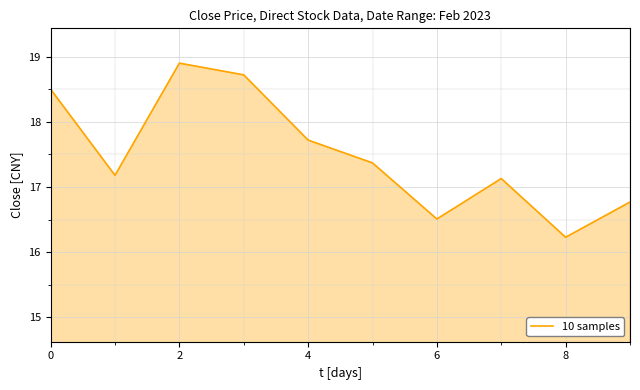

What is the smallest value displayed?

16.2